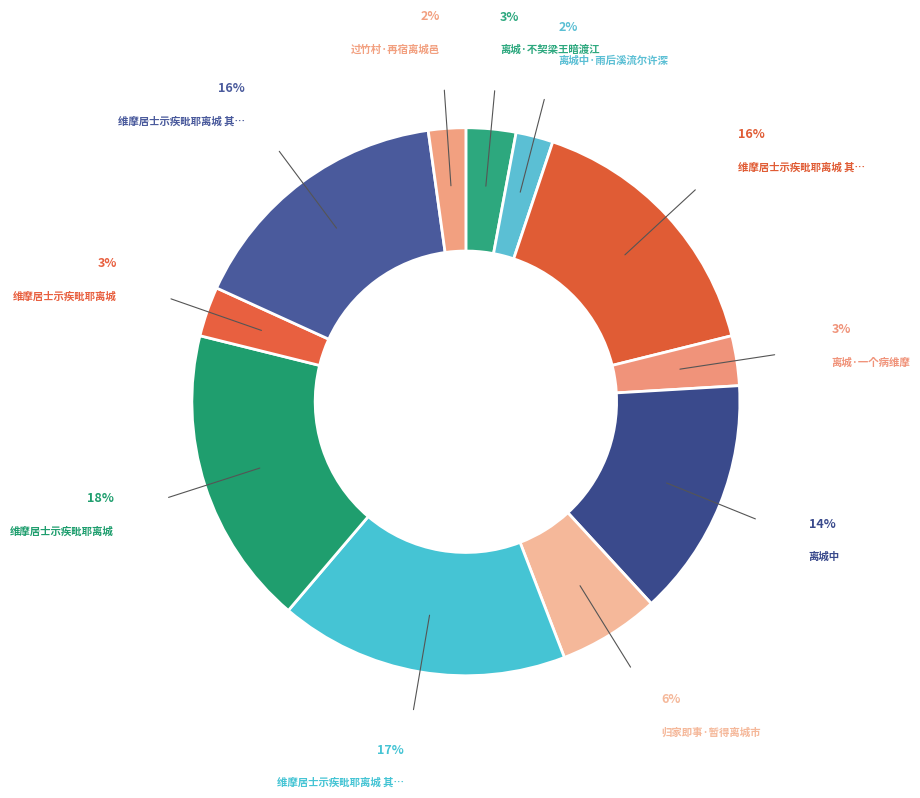

How many segments does this pie chart have?

11